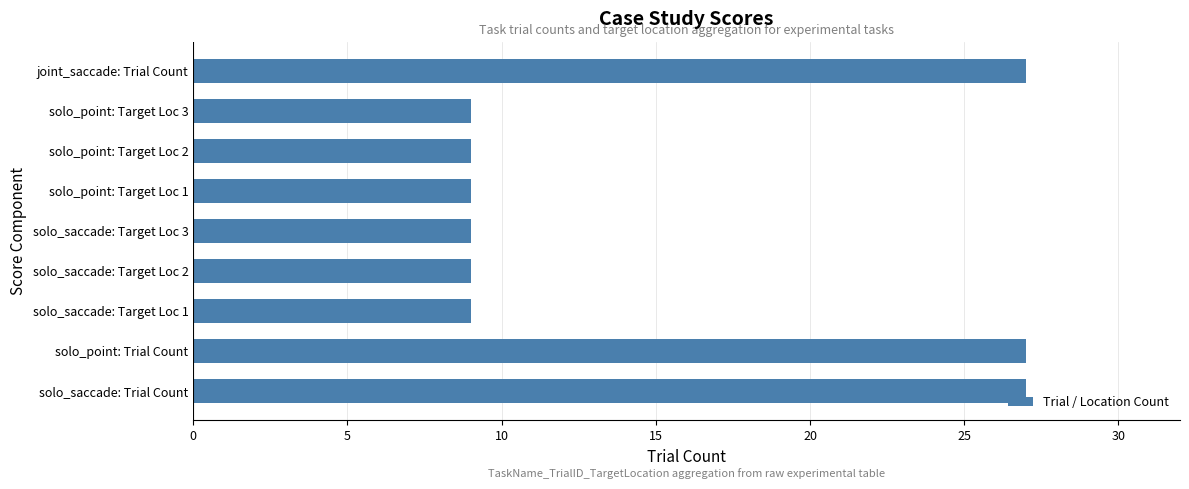

Between solo_point: Trial Count and solo_point: Target Loc 1, which is larger?

solo_point: Trial Count